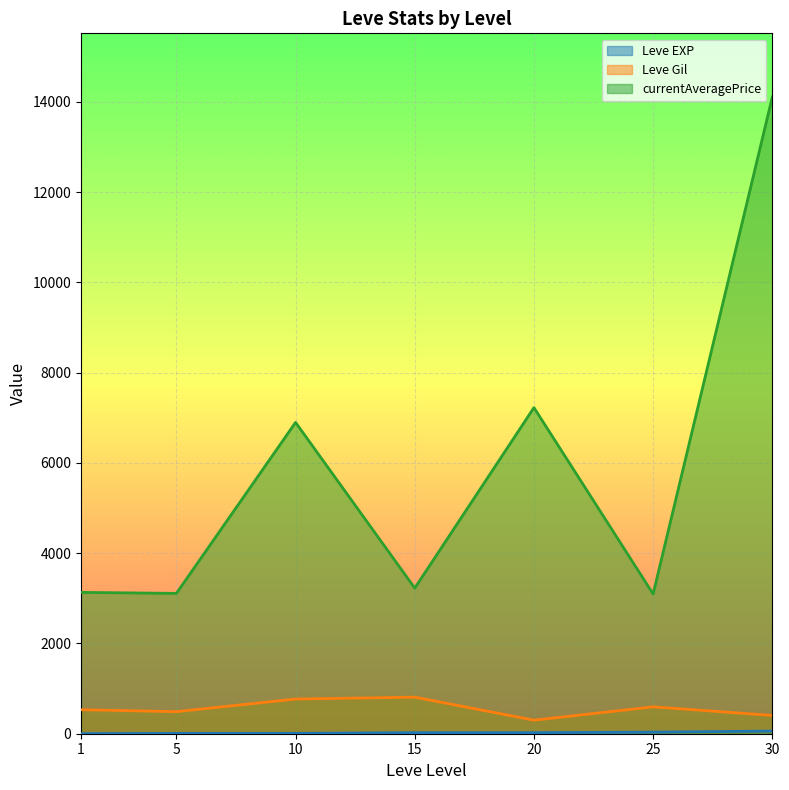

What is the lowest value of the Leve EXP series?

1